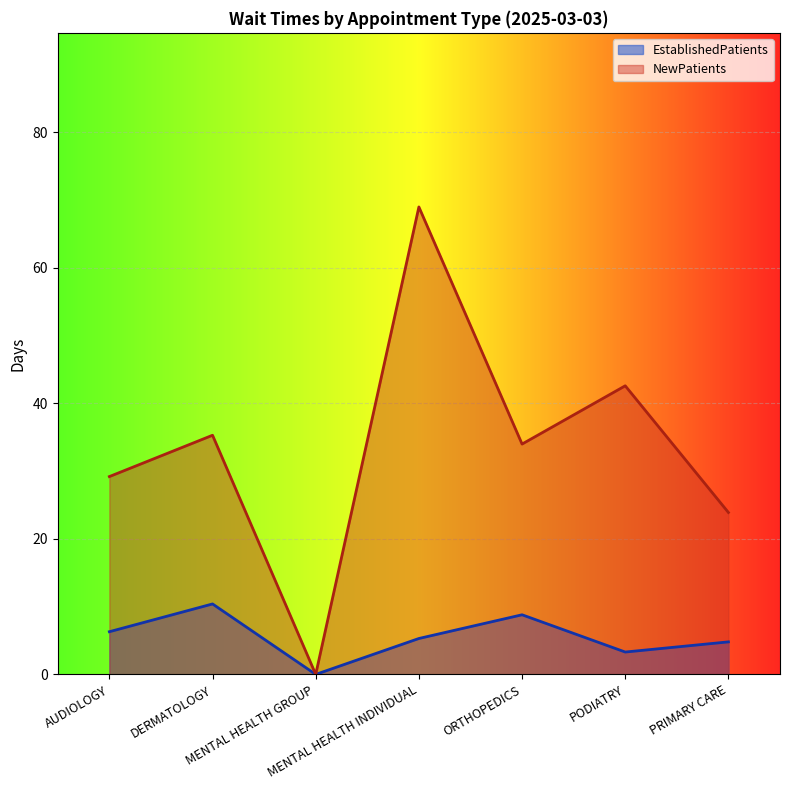

List the series in order of their peak value, highest first.

NewPatients, EstablishedPatients